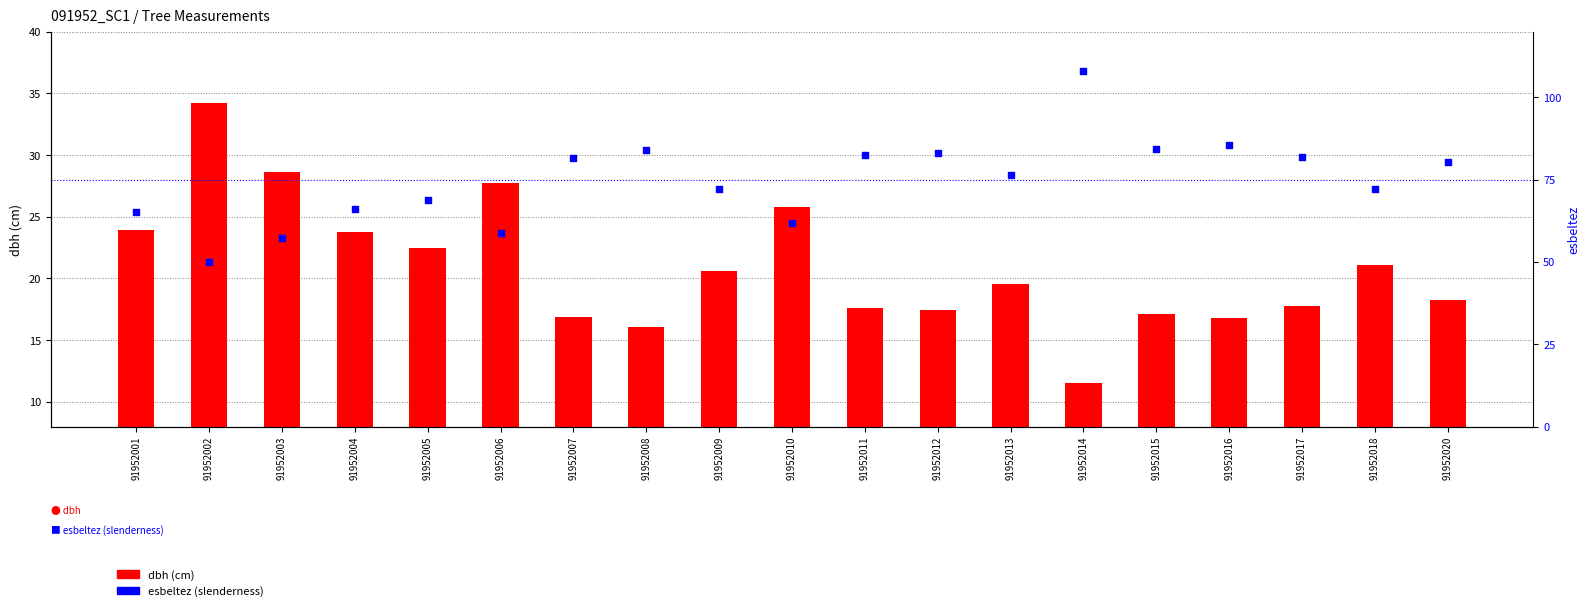

Which series has the largest total across all categories?

esbeltez